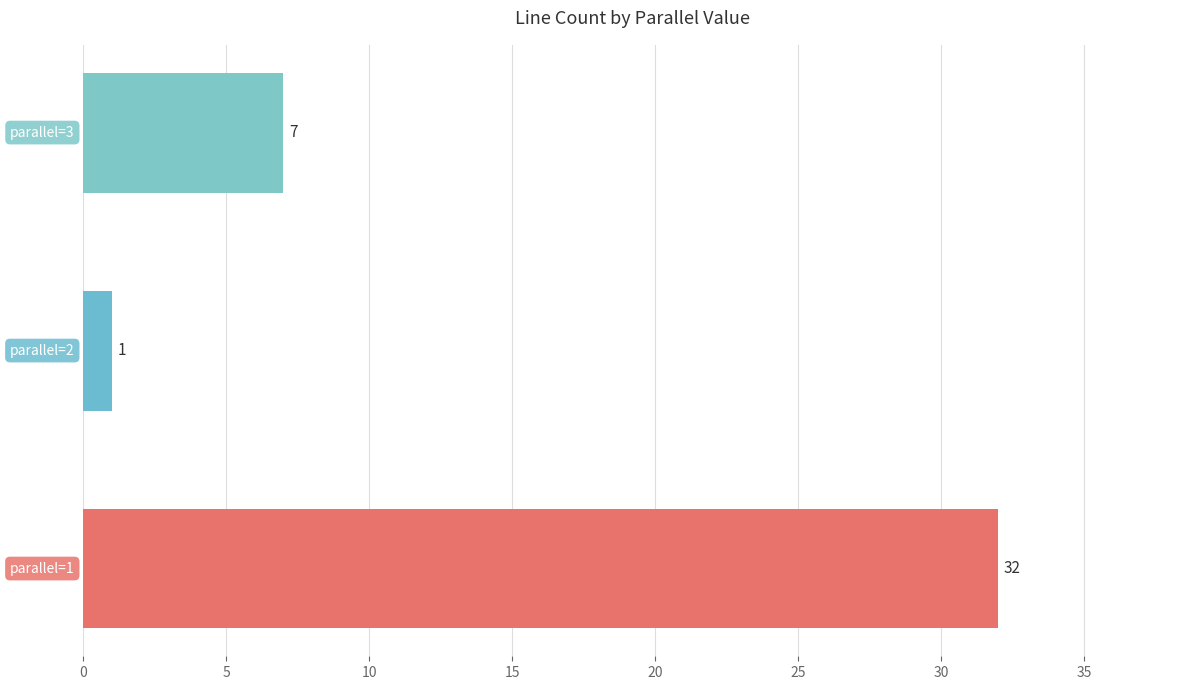

Reading top to bottom, list all the values displayed in this chart.

7	1	32